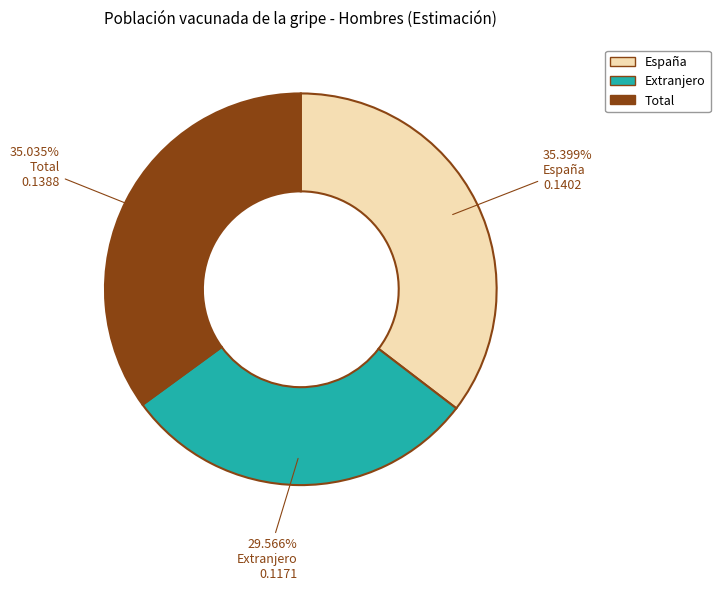

What percentage is the Extranjero slice, to the nearest percent?

30%